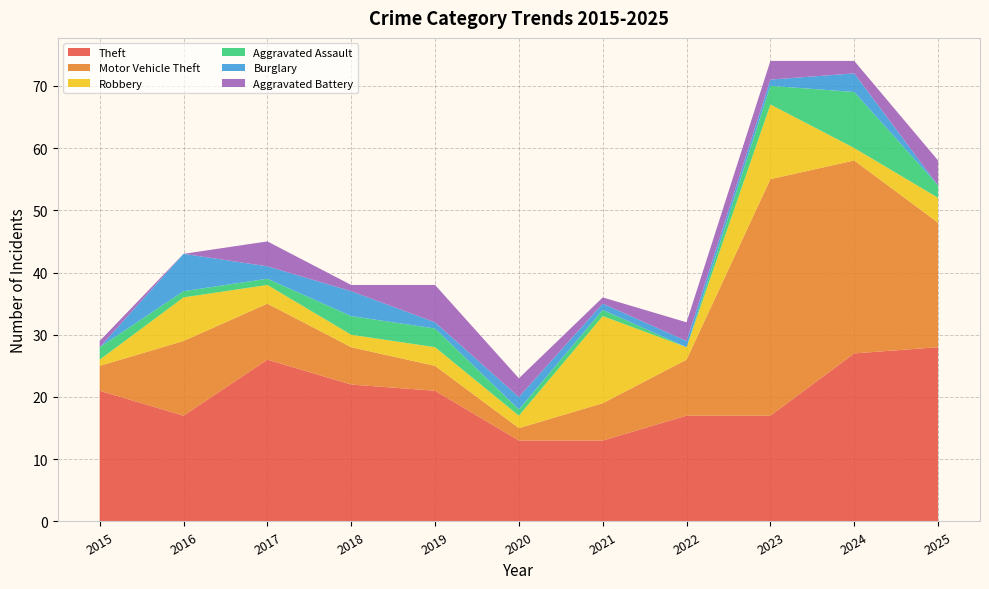

Reading right to left, transcribe all the data shown in this chart.

Theft: 2025=28	2024=27	2023=17	2022=17	2021=13	2020=13	2019=21	2018=22	2017=26	2016=17	2015=21
Motor Vehicle Theft: 2025=20	2024=31	2023=38	2022=9	2021=6	2020=2	2019=4	2018=6	2017=9	2016=12	2015=4
Robbery: 2025=4	2024=2	2023=12	2022=2	2021=14	2020=2	2019=3	2018=2	2017=3	2016=7	2015=1
Aggravated Assault: 2025=2	2024=9	2023=3	2022=0	2021=1	2020=1	2019=3	2018=3	2017=1	2016=1	2015=2
Burglary: 2025=0	2024=3	2023=1	2022=1	2021=1	2020=2	2019=1	2018=4	2017=2	2016=6	2015=0
Aggravated Battery: 2025=4	2024=2	2023=3	2022=3	2021=1	2020=3	2019=6	2018=1	2017=4	2016=0	2015=1